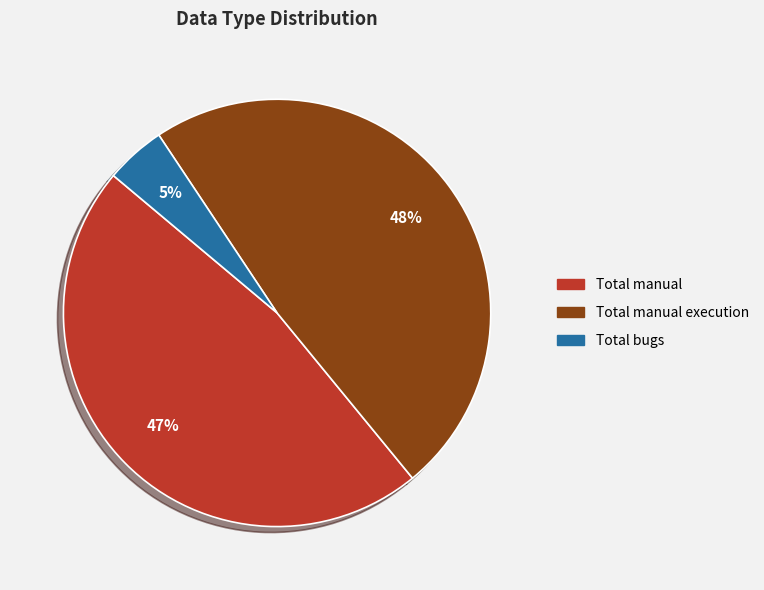

Does any single category account for the majority?

No